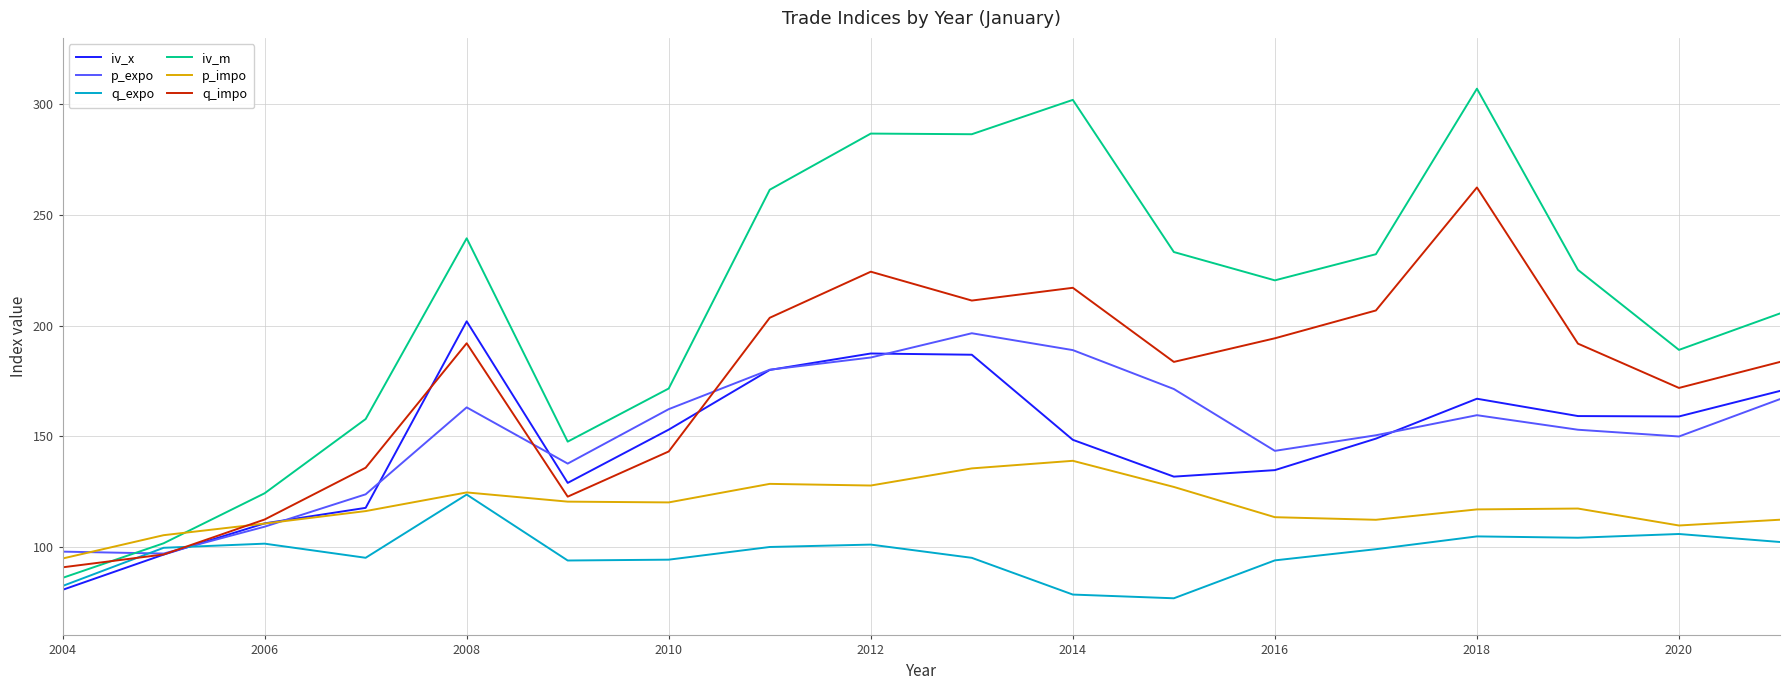

How many lines are shown in the chart?

6